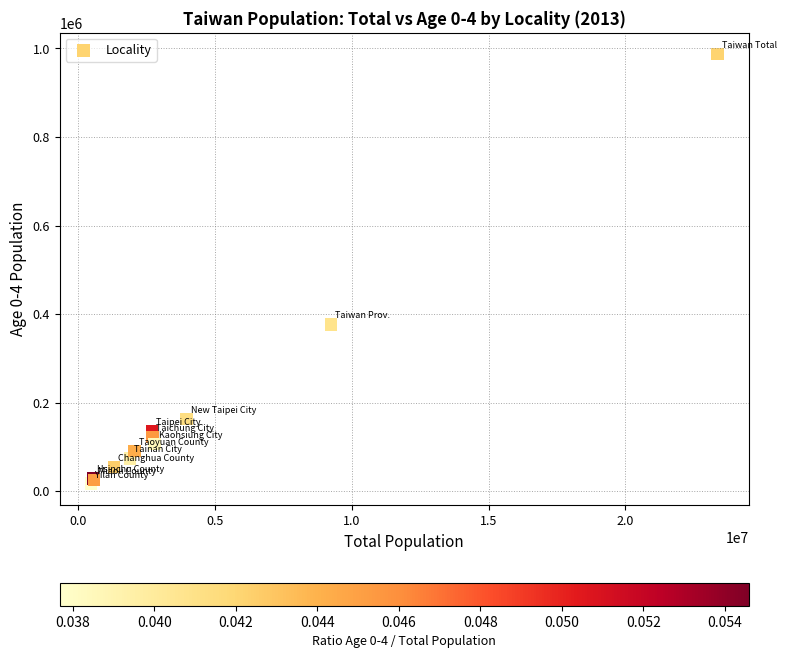

What Y value in the scatter plot is closest to 502112?

376956